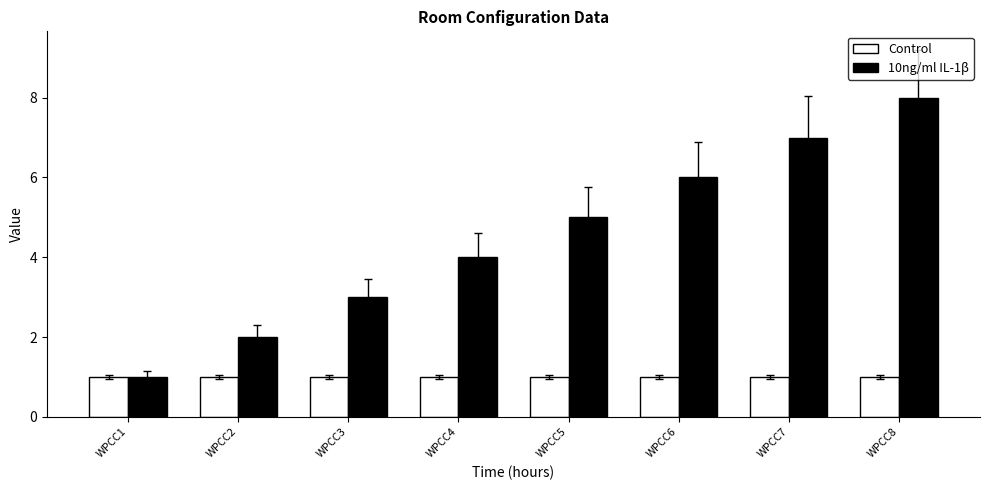

Reading right to left, what are all the values shown in this chart?

Control: 1	1	1	1	1	1	1	1
10ng/ml IL-1β: 8	7	6	5	4	3	2	1